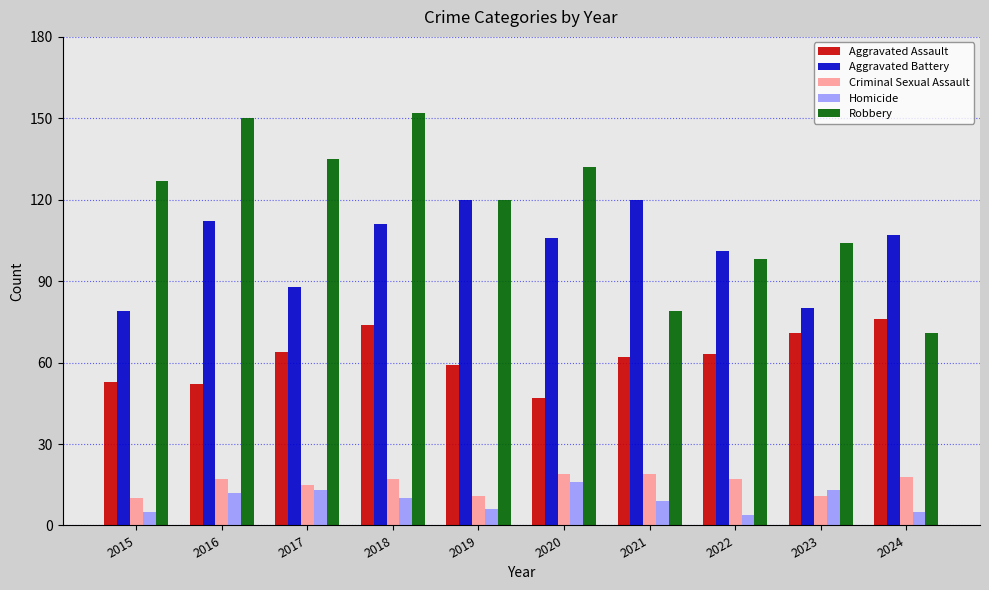

At how many categories does at least one series exceed 21?

10